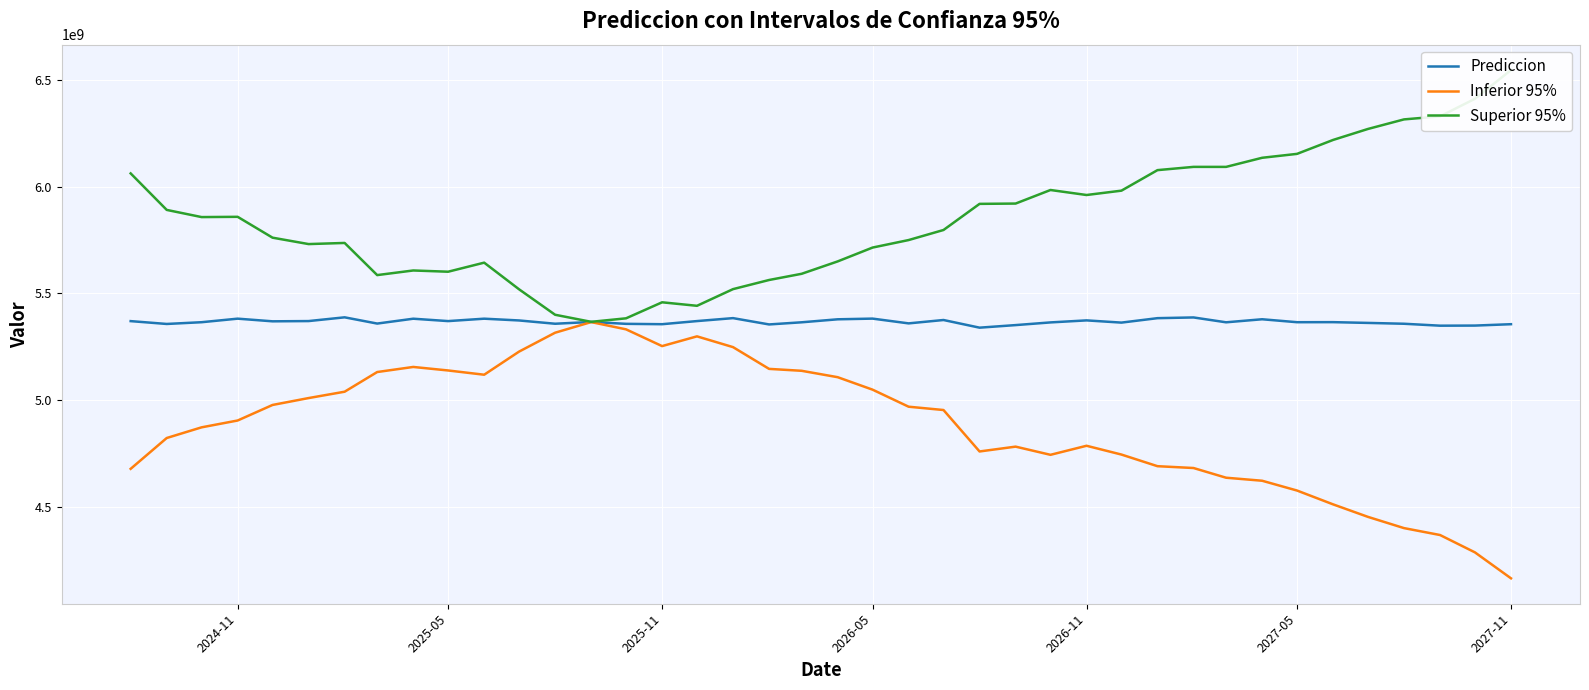

Reading right to left, transcribe all the data shown in this chart.

Prediccion: 5355670340.2	5349217594.3	5348738580.8	5357780482.1	5361698485.9	5365265500.0	5365021890.5	5378812550.2	5364555454.1	5387309672.0	5383949008.2	5363134355.0	5373535761.2	5364058444.6	5351480155.8	5339440411.4	5375322618.0	5359510954.1	5381857139.9	5378629809.4	5364590906.9	5354561739.2	5384115921.8	5370280930.6	5355666726.8	5357388739.0	5366202208.0	5357842833.4	5373215374.4	5381489537.9	5370223355.2	5381379191.4	5358651347.6	5387870766.1	5370331659.7	5369171445.5	5381625293.0	5364999608.6	5356804276.3	5370097804.9
Inferior 95%: 4165323958.3	4286908905.7	4368161259.7	4400562447.1	4453177140.7	4511812130.3	4576542716.9	4622423987.7	4636576509.2	4682016353.9	4690560064.5	4745084046.8	4786238129.8	4743836047.8	4782184902.8	4759562752.0	4953682421.1	4969197249.9	5049054267.7	5107436944.6	5137404968.7	5146386014.1	5248288983.5	5298712879.7	5253072144.5	5331563418.4	5365602506.9	5315801135.6	5227282205.9	5119019718.7	5138934015.7	5155427301.8	5131625580.6	5039459758.1	5009685624.6	4977364864.2	4904582692.9	4872574667.1	4822570543.9	4678201305.4
Superior 95%: 6546016722.2	6411526282.9	6329315902.0	6314998517.1	6270219831.0	6218718869.6	6153501064.0	6135201112.6	6092534399.0	6092602990.2	6077337951.9	5981184663.2	5960833392.6	5984280841.5	5920775408.7	5919318070.8	5796962814.8	5749824658.2	5714660012.1	5649822674.2	5591776845.0	5562737464.2	5519942860.1	5441848981.5	5458261309.1	5383214059.6	5366801909.1	5399884531.2	5519148543.0	5643959357.1	5601512694.7	5607331081.0	5585677114.6	5736281774.0	5730977694.8	5760978026.7	5858667893.1	5857424550.1	5891038008.6	6061994304.5